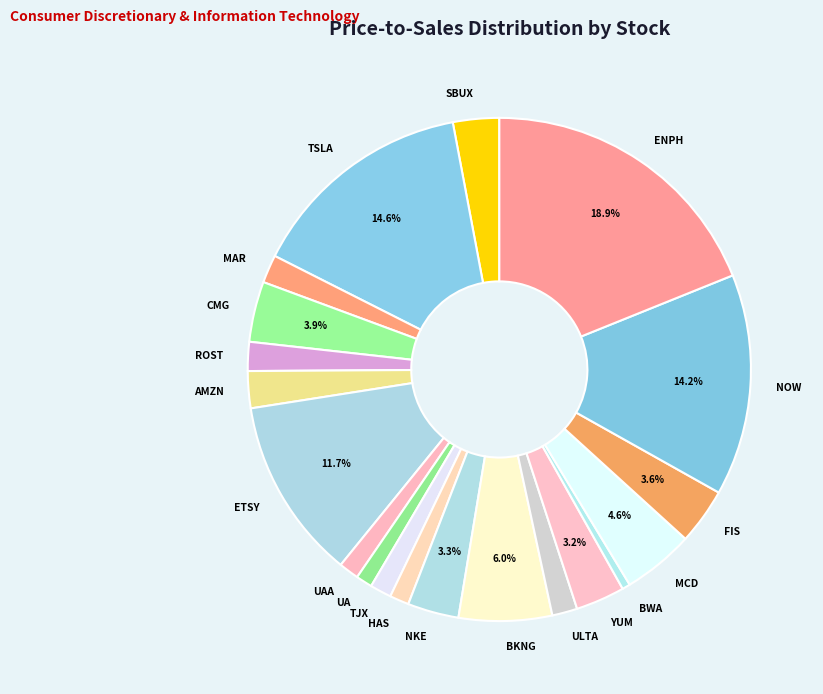

Is there a majority slice in this chart?

No